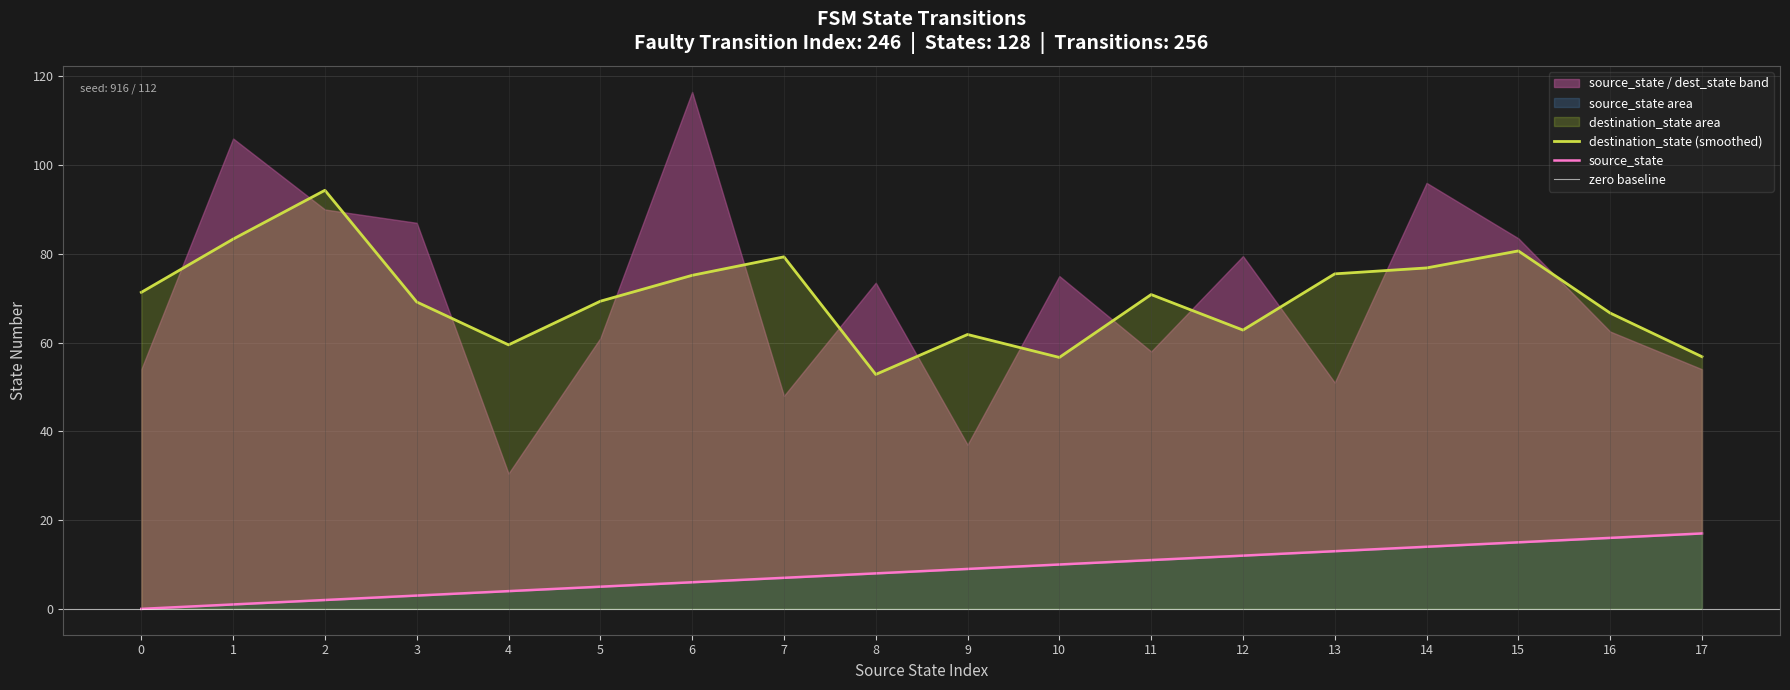

What is the minimum value for destination_state (smoothed)?

52.8